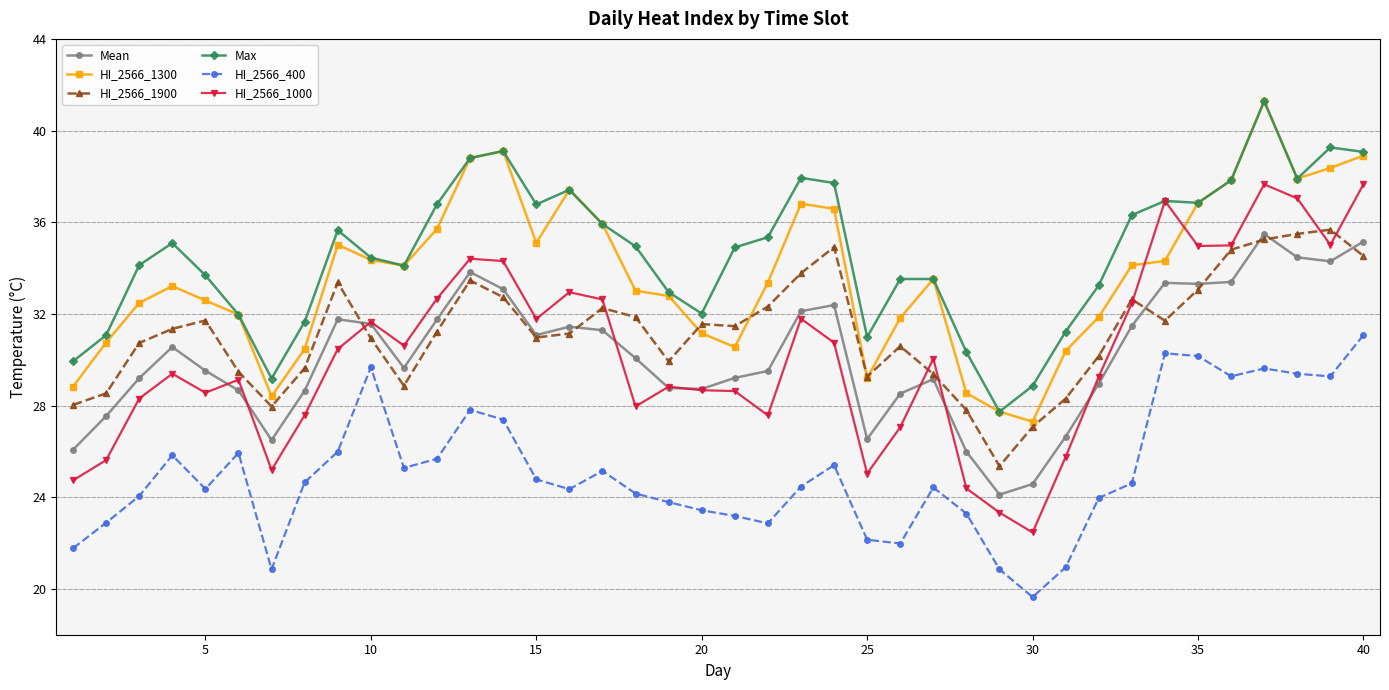

In HI_2566_1300, how many points are lower than both neighbors (excluding endpoints)?

7